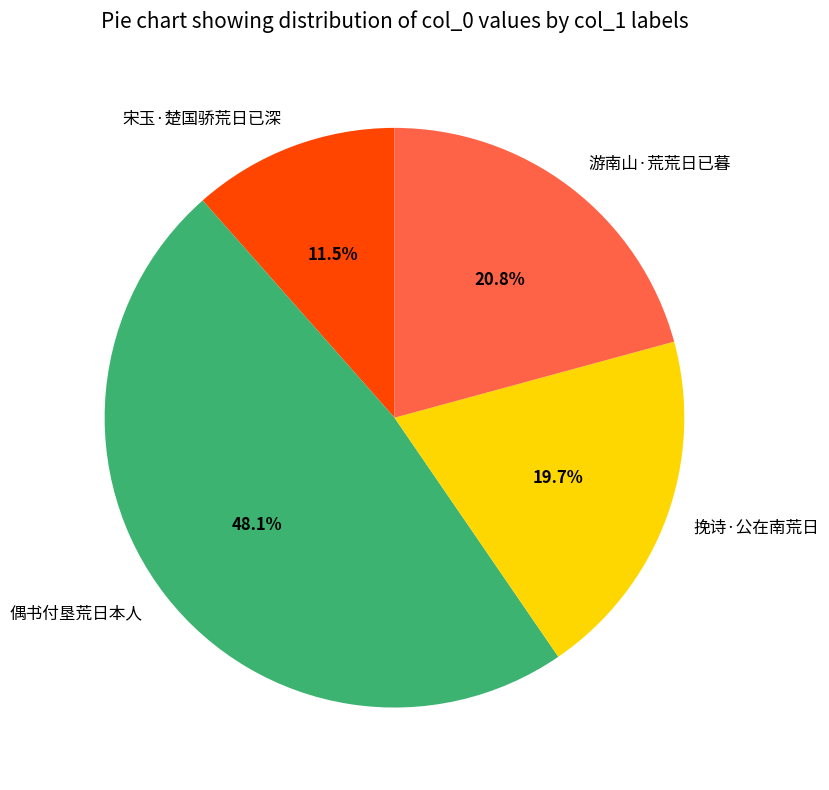

Is the sum of 宋玉·楚国骄荒日已深 and 挽诗·公在南荒日 greater than half?

No